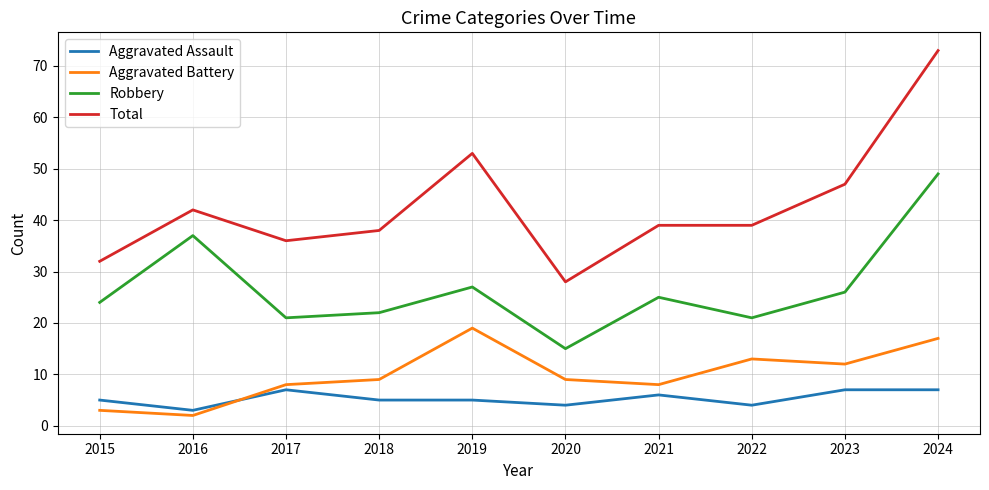

What is the difference between the maximum and minimum values in the Aggravated Battery series?

17